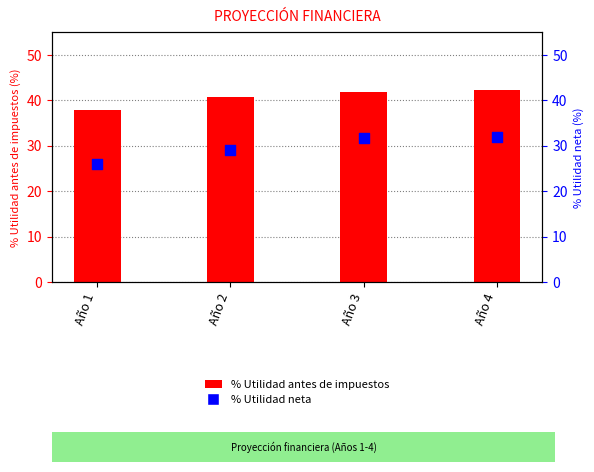

Which series has the largest Y range (max minus min)?

% Utilidad neta